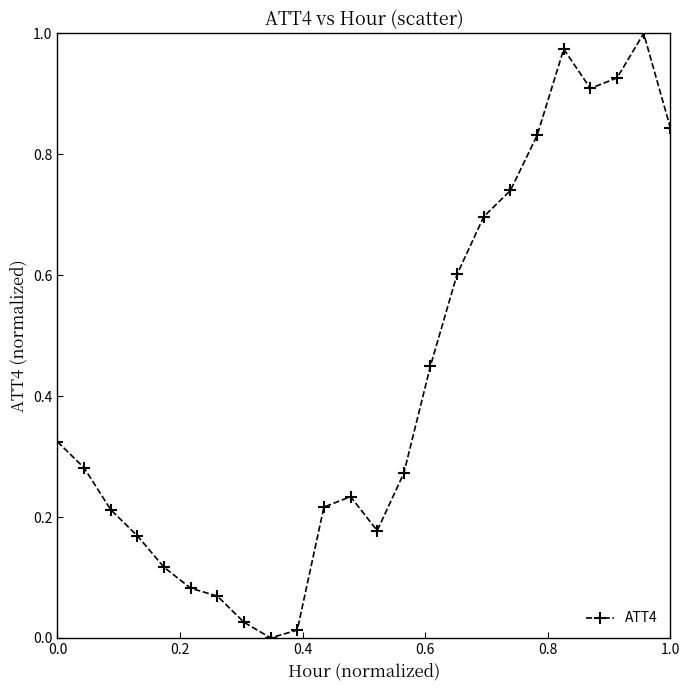

What is the average value?

0.4